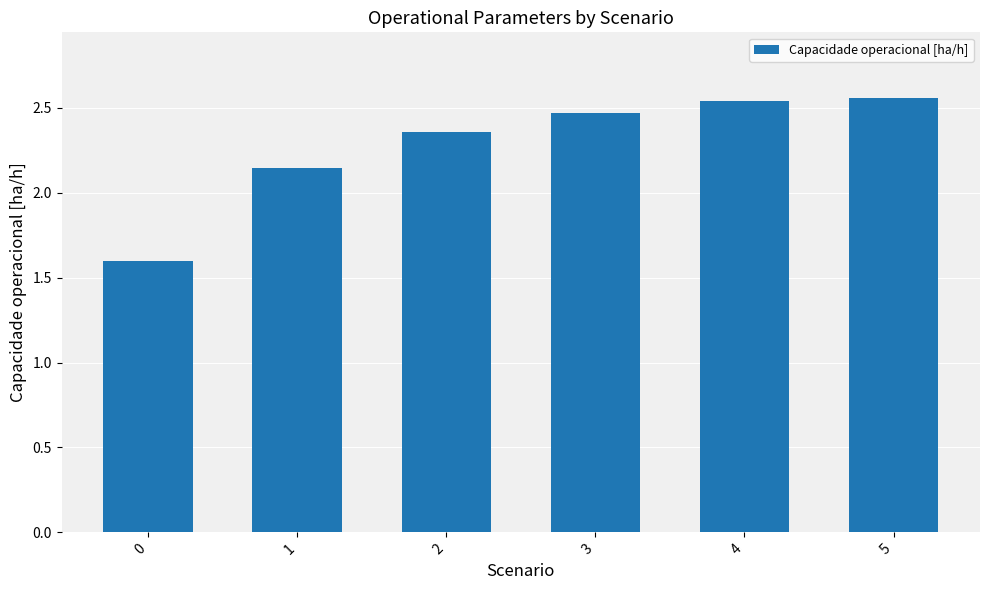

How many values are between 2 and 3?

5